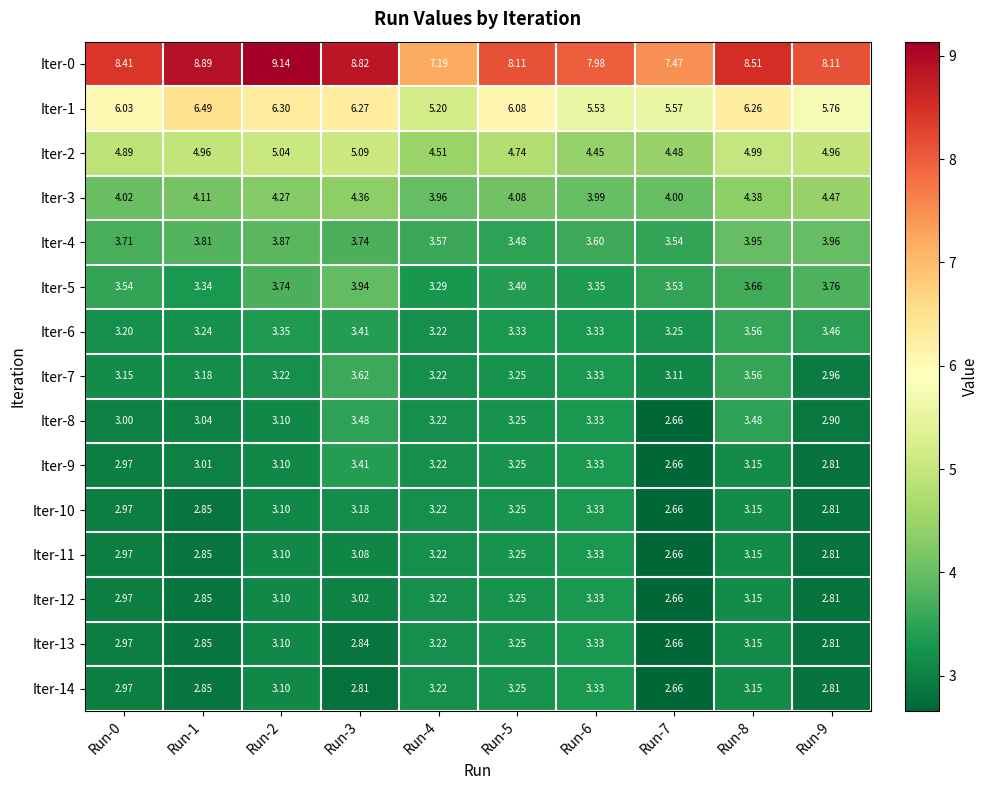

Is the value of Iter-5 at Run-4 greater than the value of Iter-1 at Run-8?

No